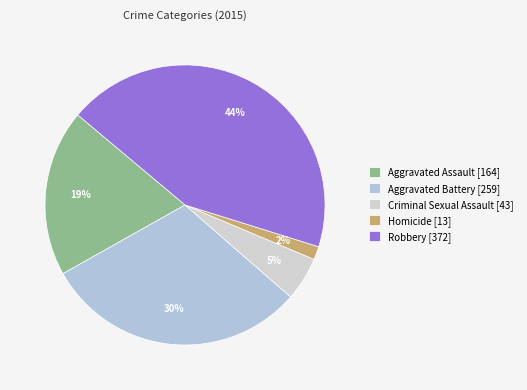

Count the number of slices in the pie.

5